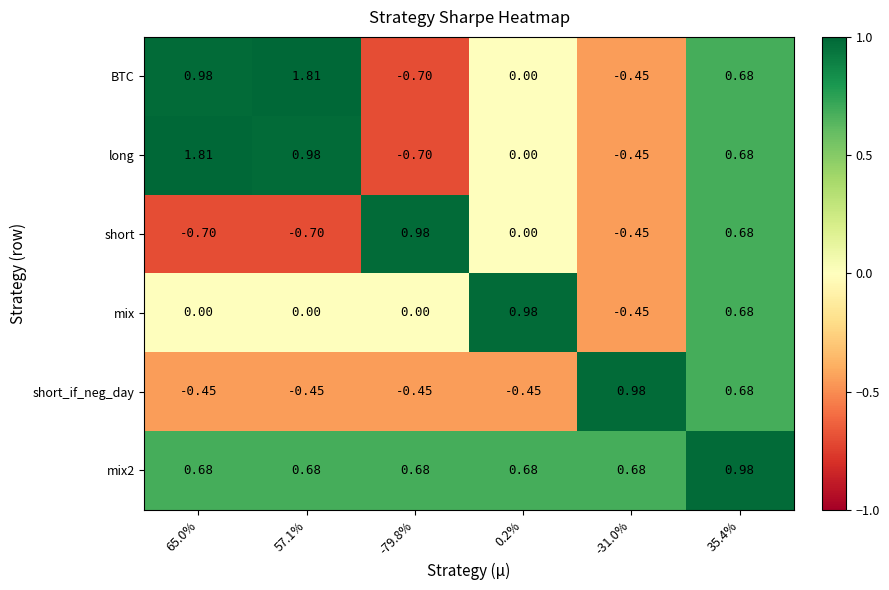

Is the value of long at -31.0% greater than the value of short_if_neg_day at -31.0%?

No